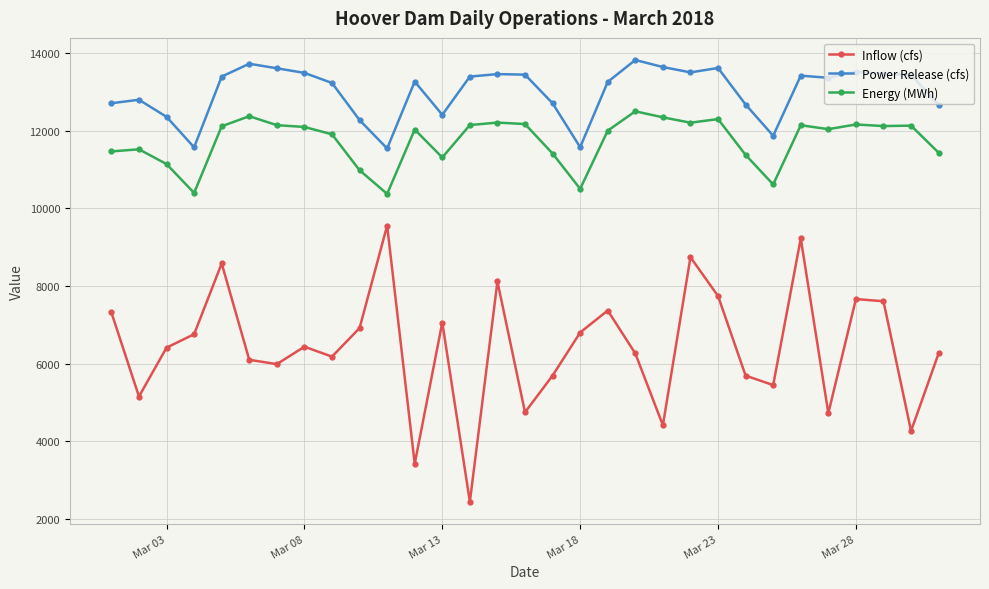

What is the maximum value shown in the chart?

13827